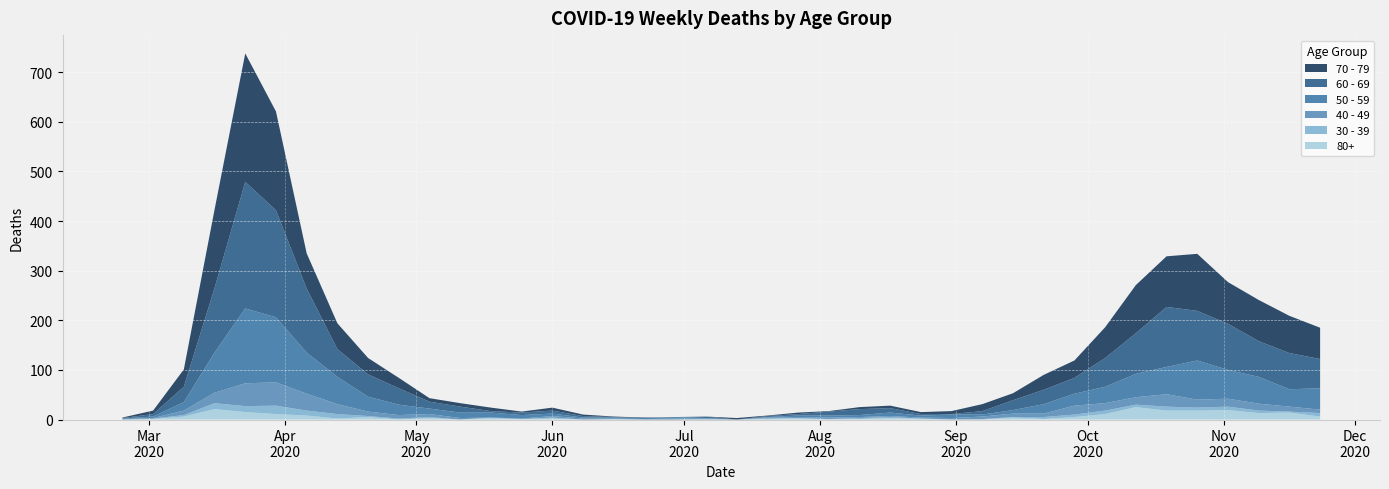

Reading left to right, transcribe all the data shown in this chart.

80+: 2020-02-24=0	2020-03-02=1	2020-03-09=6	2020-03-16=21	2020-03-23=15	2020-03-30=11	2020-04-06=8	2020-04-13=2	2020-04-20=5	2020-04-27=0	2020-05-04=3	2020-05-11=0	2020-05-18=3	2020-05-25=1	2020-06-01=2	2020-06-08=0	2020-06-15=1	2020-06-22=0	2020-06-29=0	2020-07-06=0	2020-07-13=0	2020-07-20=1	2020-07-27=3	2020-08-03=1	2020-08-10=1	2020-08-17=3	2020-08-24=2	2020-08-31=0	2020-09-07=0	2020-09-14=4	2020-09-21=1	2020-09-28=5	2020-10-05=11	2020-10-12=25	2020-10-19=18	2020-10-26=18	2020-11-02=19	2020-11-09=13	2020-11-16=14	2020-11-23=6
40 - 49: 2020-02-24=1	2020-03-02=1	2020-03-09=9	2020-03-16=21	2020-03-23=46	2020-03-30=47	2020-04-06=34	2020-04-13=20	2020-04-20=9	2020-04-27=7	2020-05-04=6	2020-05-11=3	2020-05-18=0	2020-05-25=1	2020-06-01=3	2020-06-08=2	2020-06-15=1	2020-06-22=1	2020-06-29=2	2020-07-06=1	2020-07-13=0	2020-07-20=1	2020-07-27=2	2020-08-03=3	2020-08-10=2	2020-08-17=2	2020-08-24=2	2020-08-31=3	2020-09-07=5	2020-09-14=7	2020-09-21=7	2020-09-28=18	2020-10-05=15	2020-10-12=15	2020-10-19=25	2020-10-26=16	2020-11-02=16	2020-11-09=14	2020-11-16=10	2020-11-23=7
30 - 39: 2020-02-24=0	2020-03-02=1	2020-03-09=3	2020-03-16=12	2020-03-23=12	2020-03-30=17	2020-04-06=10	2020-04-13=9	2020-04-20=2	2020-04-27=2	2020-05-04=2	2020-05-11=0	2020-05-18=1	2020-05-25=0	2020-06-01=2	2020-06-08=0	2020-06-15=0	2020-06-22=0	2020-06-29=0	2020-07-06=1	2020-07-13=0	2020-07-20=2	2020-07-27=0	2020-08-03=0	2020-08-10=2	2020-08-17=2	2020-08-24=0	2020-08-31=0	2020-09-07=1	2020-09-14=1	2020-09-21=4	2020-09-28=5	2020-10-05=7	2020-10-12=5	2020-10-19=8	2020-10-26=6	2020-11-02=7	2020-11-09=5	2020-11-16=2	2020-11-23=7
50 - 59: 2020-02-24=1	2020-03-02=3	2020-03-09=17	2020-03-16=81	2020-03-23=151	2020-03-30=131	2020-04-06=83	2020-04-13=55	2020-04-20=30	2020-04-27=21	2020-05-04=11	2020-05-11=11	2020-05-18=10	2020-05-25=7	2020-06-01=5	2020-06-08=2	2020-06-15=2	2020-06-22=2	2020-06-29=3	2020-07-06=1	2020-07-13=0	2020-07-20=1	2020-07-27=3	2020-08-03=4	2020-08-10=4	2020-08-17=7	2020-08-24=4	2020-08-31=7	2020-09-07=4	2020-09-14=7	2020-09-21=19	2020-09-28=24	2020-10-05=33	2020-10-12=47	2020-10-19=55	2020-10-26=79	2020-11-02=58	2020-11-09=54	2020-11-16=35	2020-11-23=43
60 - 69: 2020-02-24=1	2020-03-02=5	2020-03-09=31	2020-03-16=130	2020-03-23=255	2020-03-30=216	2020-04-06=129	2020-04-13=56	2020-04-20=45	2020-04-27=33	2020-05-04=14	2020-05-11=12	2020-05-18=3	2020-05-25=5	2020-06-01=6	2020-06-08=3	2020-06-15=1	2020-06-22=0	2020-06-29=0	2020-07-06=3	2020-07-13=0	2020-07-20=2	2020-07-27=3	2020-08-03=8	2020-08-10=12	2020-08-17=9	2020-08-24=3	2020-08-31=1	2020-09-07=7	2020-09-14=20	2020-09-21=29	2020-09-28=32	2020-10-05=58	2020-10-12=82	2020-10-19=121	2020-10-26=100	2020-11-02=93	2020-11-09=72	2020-11-16=73	2020-11-23=59
70 - 79: 2020-02-24=1	2020-03-02=7	2020-03-09=35	2020-03-16=158	2020-03-23=259	2020-03-30=199	2020-04-06=71	2020-04-13=52	2020-04-20=33	2020-04-27=21	2020-05-04=7	2020-05-11=7	2020-05-18=7	2020-05-25=2	2020-06-01=6	2020-06-08=3	2020-06-15=1	2020-06-22=1	2020-06-29=0	2020-07-06=0	2020-07-13=3	2020-07-20=1	2020-07-27=3	2020-08-03=1	2020-08-10=4	2020-08-17=5	2020-08-24=4	2020-08-31=6	2020-09-07=14	2020-09-14=14	2020-09-21=30	2020-09-28=35	2020-10-05=62	2020-10-12=97	2020-10-19=102	2020-10-26=115	2020-11-02=84	2020-11-09=83	2020-11-16=75	2020-11-23=63